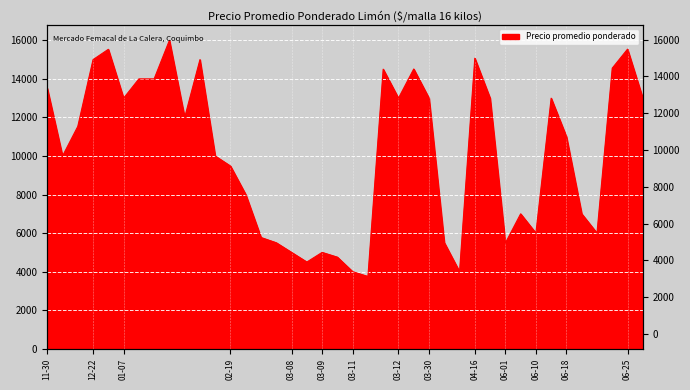

Reading left to right, transcribe all the data shown in this chart.

2020-11-30=13515	2020-11-30=10000	2020-11-30=11534	2020-12-22=15000	2020-12-22=15536	2021-01-07=13000	2021-01-07=14000	2021-01-07=14000	2021-01-07=16000	2021-01-07=12000	2021-01-07=15000	2021-01-07=10000	2021-02-19=9478	2021-02-19=8000	2021-02-19=5773	2021-02-19=5500	2021-03-08=5000	2021-03-08=4500	2021-03-09=5000	2021-03-09=4753	2021-03-11=4000	2021-03-11=3753	2021-03-11=14505	2021-03-12=13000	2021-03-12=14515	2021-03-30=13000	2021-03-30=5508	2021-03-30=4000	2021-04-16=15073	2021-04-16=13000	2021-06-01=5484	2021-06-01=7000	2021-06-10=6000	2021-06-10=13000	2021-06-18=11000	2021-06-18=7000	2021-06-18=6000	2021-06-18=14559	2021-06-25=15544	2021-06-25=13000